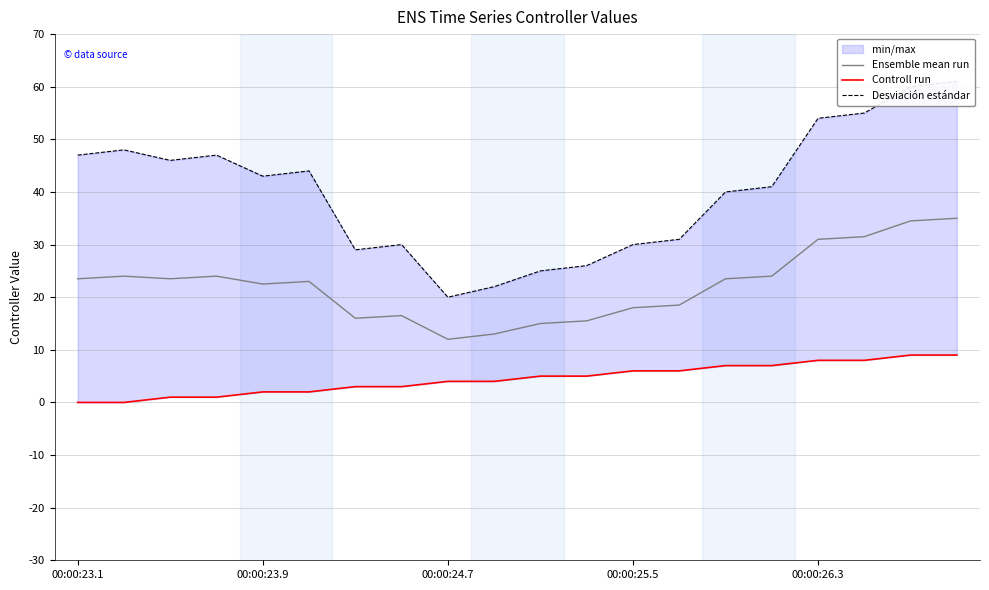

What is the lowest value of the Ensemble mean run series?

12.0